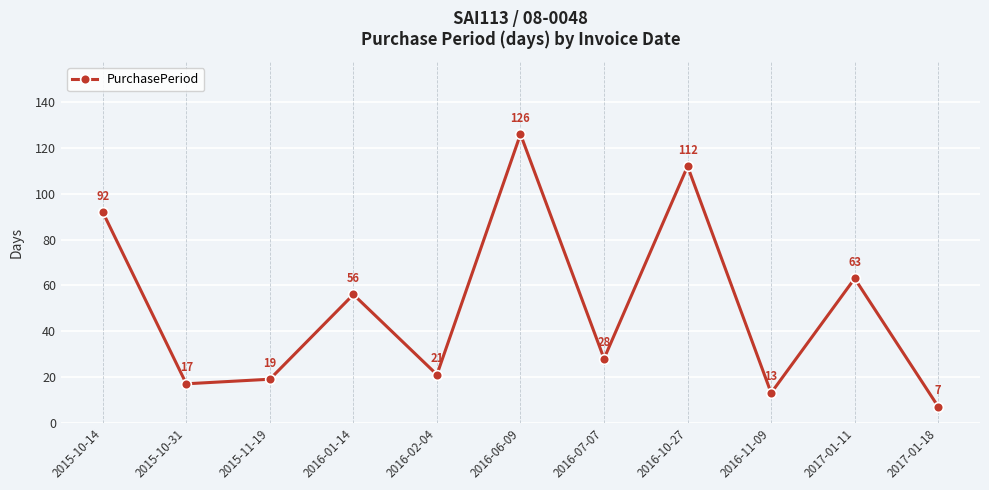

Rank the categories by value from highest to lowest.

2016-06-09, 2016-10-27, 2015-10-14, 2017-01-11, 2016-01-14, 2016-07-07, 2016-02-04, 2015-11-19, 2015-10-31, 2016-11-09, 2017-01-18